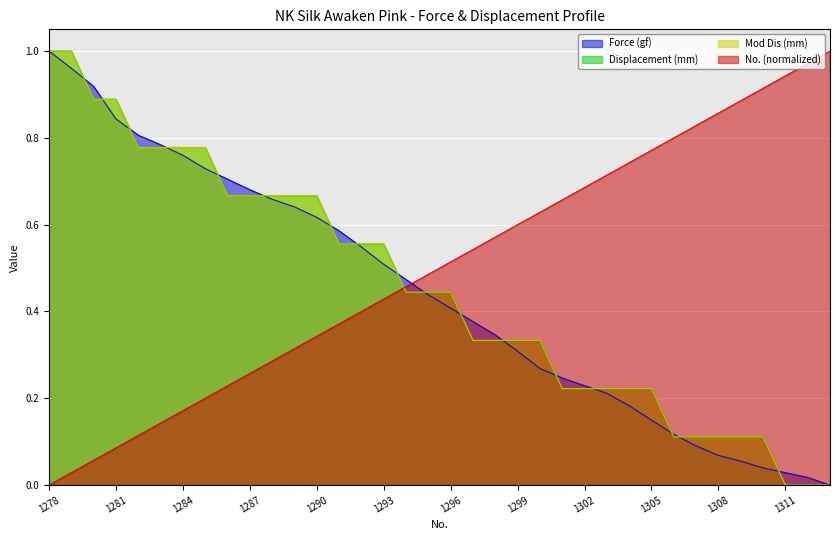

What is the value of the Mod Dis (mm) point at the 30th from the left?

0.1